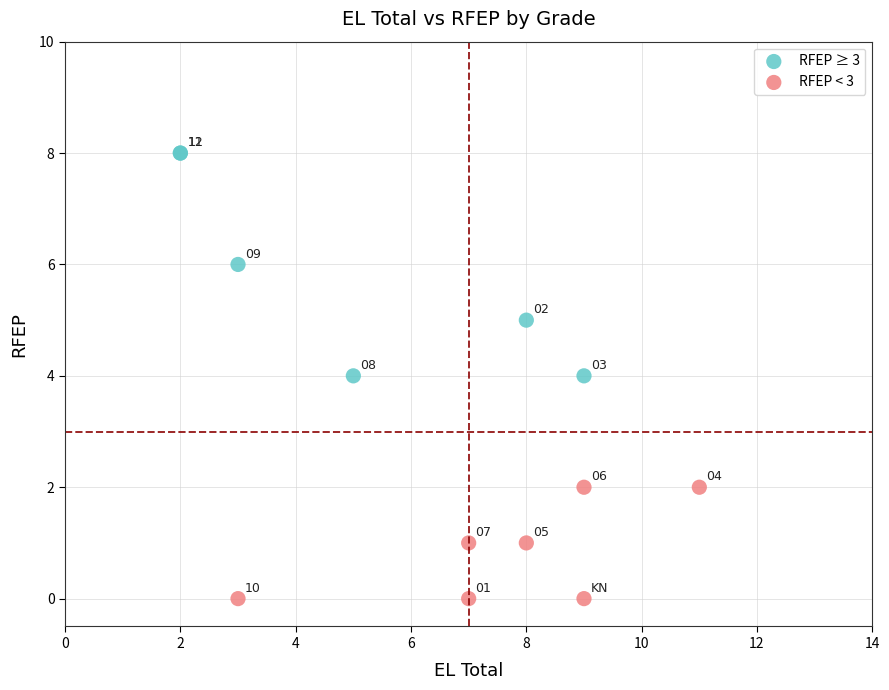

Which series reaches the minimum Y coordinate?

RFEP < 3